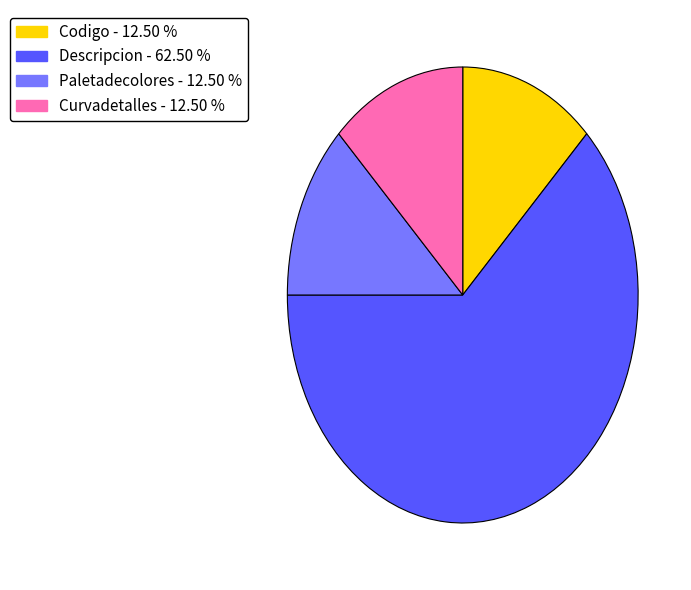

Is there any slice that represents more than half of the pie?

Yes